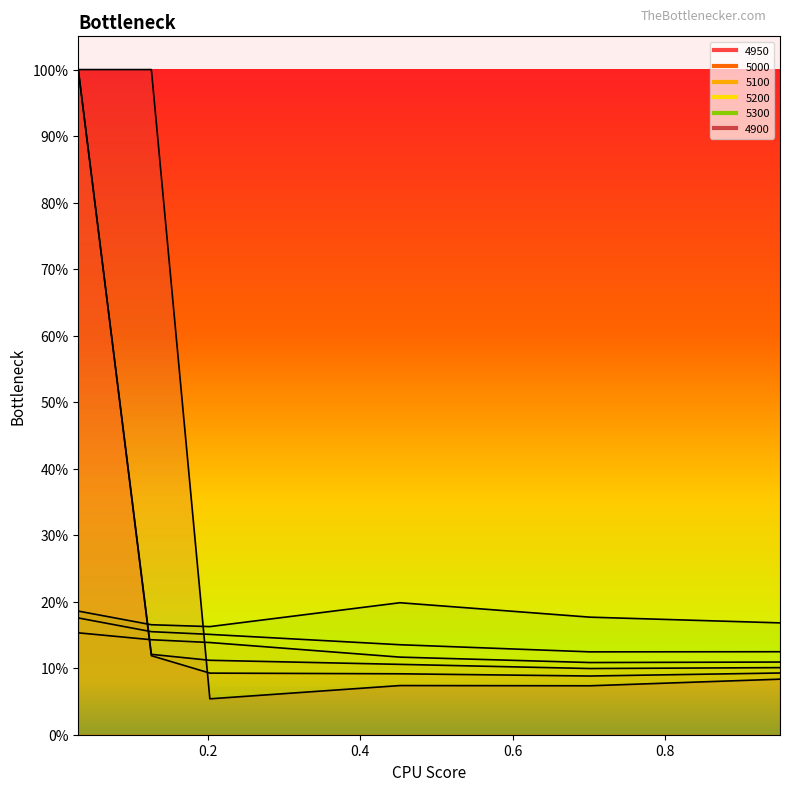

Reading right to left, what are all the values shown in this chart?

4950: 0.1	0.1	0.1	0.1	0.1	1.0
5000: 0.1	0.1	0.1	0.1	0.1	1.0
5100: 0.1	0.1	0.1	0.1	0.1	0.2
5200: 0.1	0.1	0.1	0.2	0.2	0.2
5300: 0.2	0.2	0.2	0.2	0.2	0.2
4900: 0.1	0.1	0.1	0.1	1.0	1.0